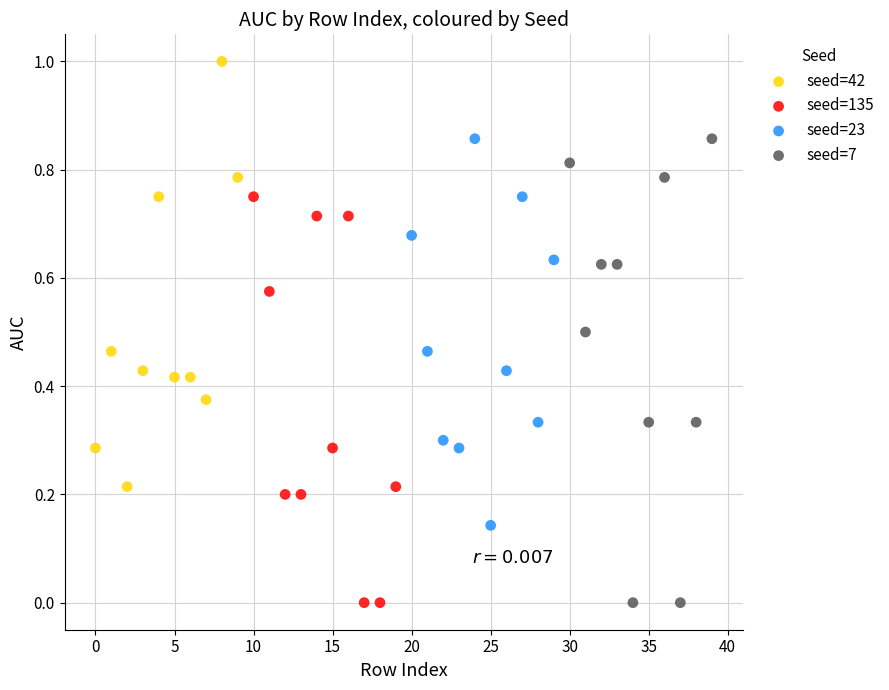

What are all the series names shown in the legend?

seed=42, seed=135, seed=23, seed=7